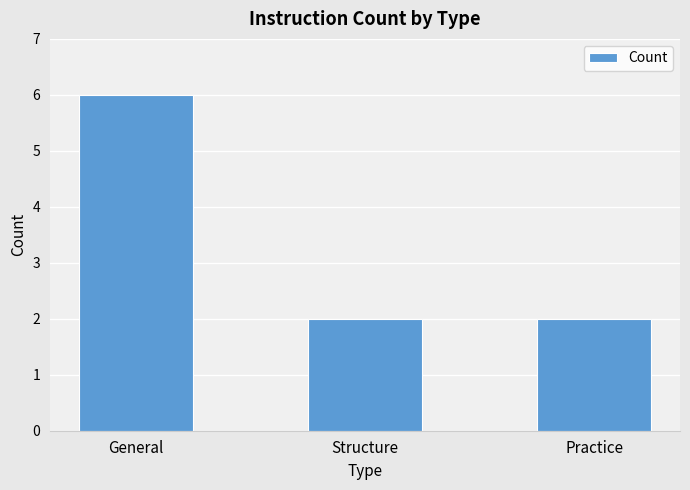

What position from the left is General?

1